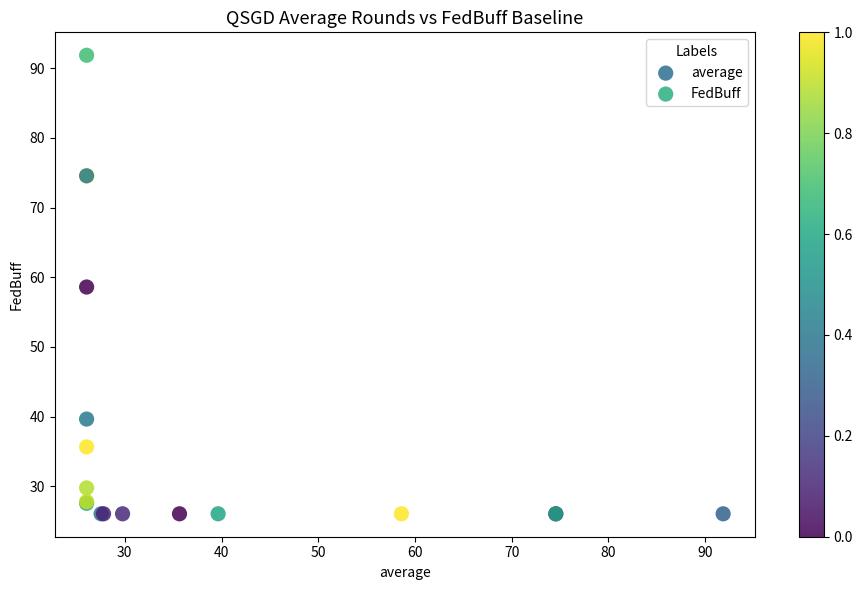

Which series contains the highest Y value?

FedBuff